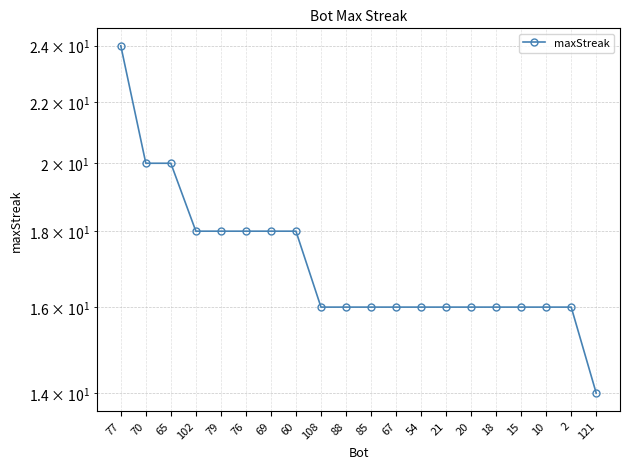

What is the minimum value shown in the chart?

14